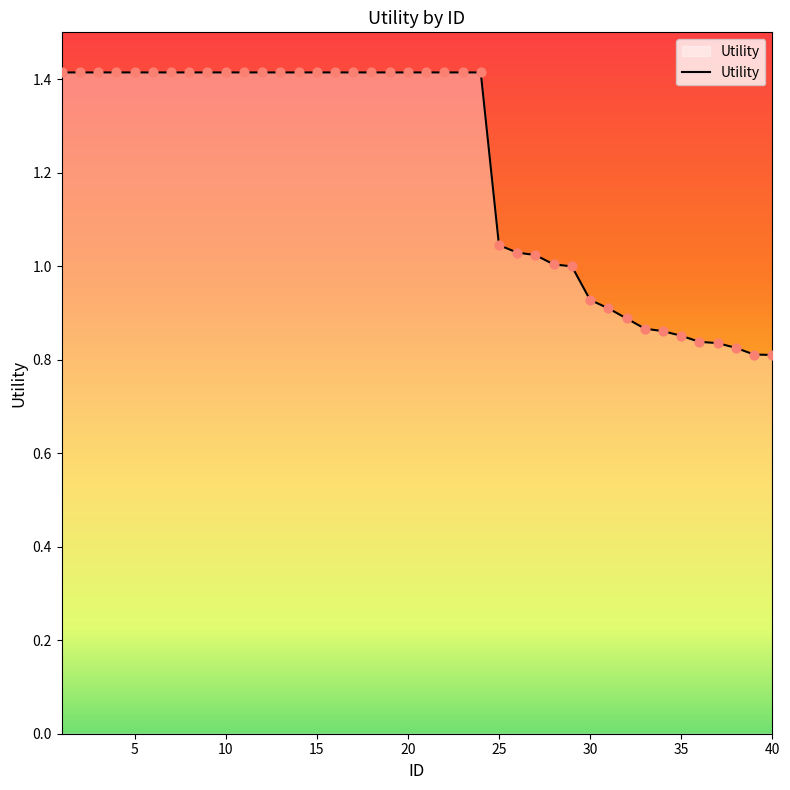

What is the difference between the maximum and minimum values?

0.6